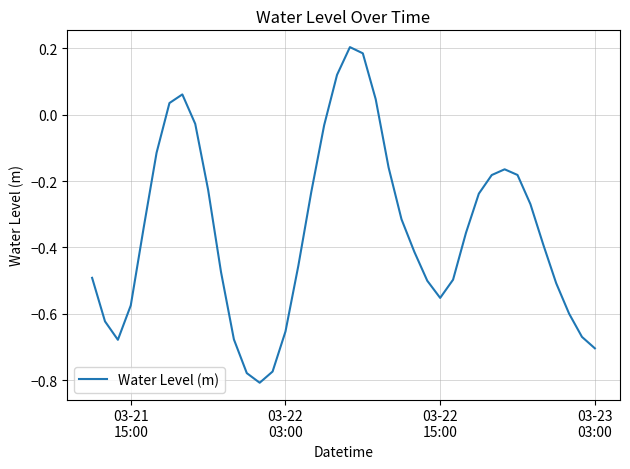

What is the value of the 31st point from the left?

-0.2